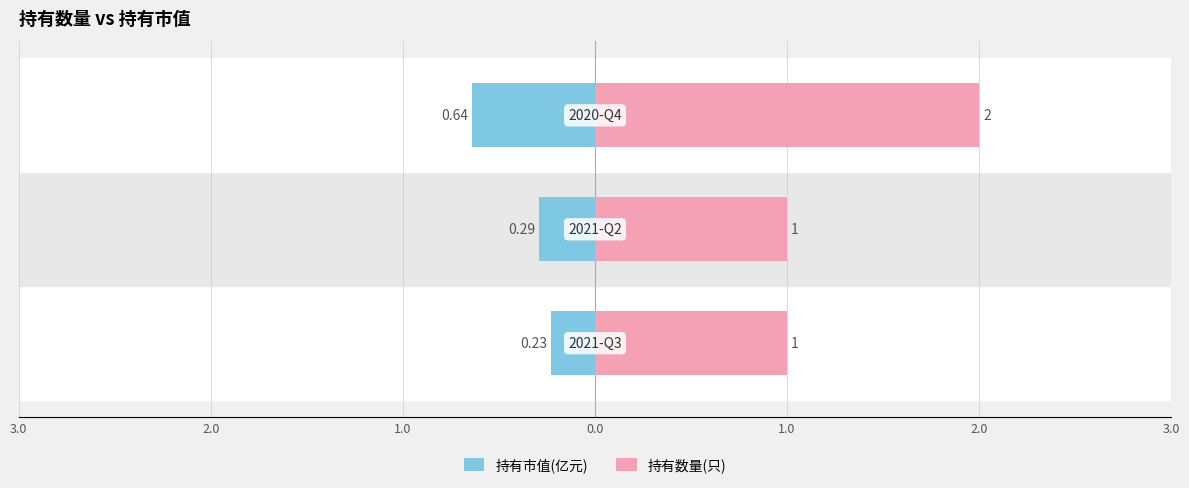

True or false: 持有市值(亿元) has a value of -0.1 at 3.0.

False